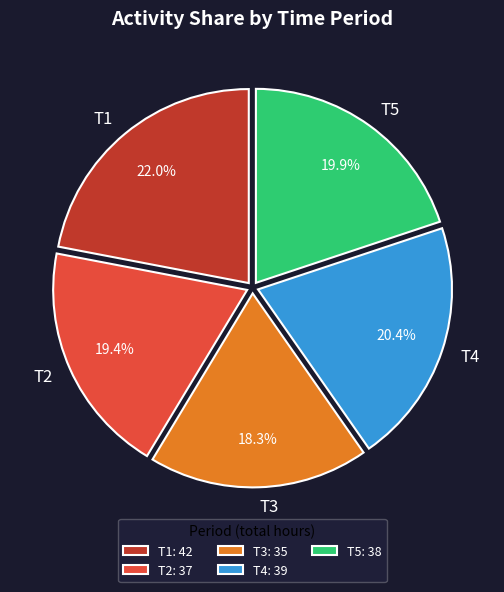

Does any single category account for the majority?

No